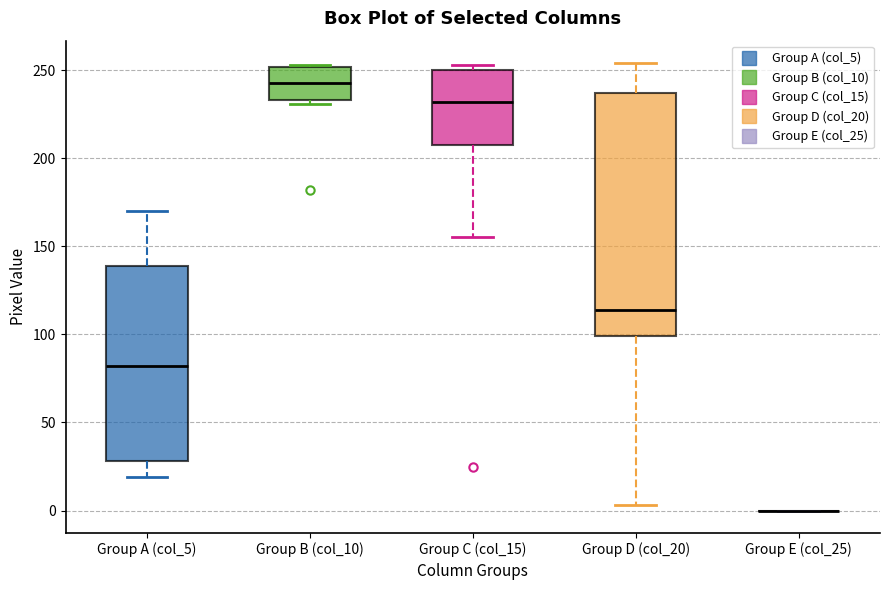

Reading left to right, read every box against the y-axis: the position of its median line, the range the box covers, and the ends of its whiskers. The values are not printed on the chart, so give them approximately, as read against the axis.

Group A (col_5): median 80, box 30 to 140, whiskers 20 to 170
Group B (col_10): median 245, box 235 to 250, whiskers 230 to 255
Group C (col_15): median 230, box 210 to 250, whiskers 155 to 255
Group D (col_20): median 115, box 100 to 235, whiskers 5 to 255
Group E (col_25): box collapsed to a line at 0, whiskers 0 to 0